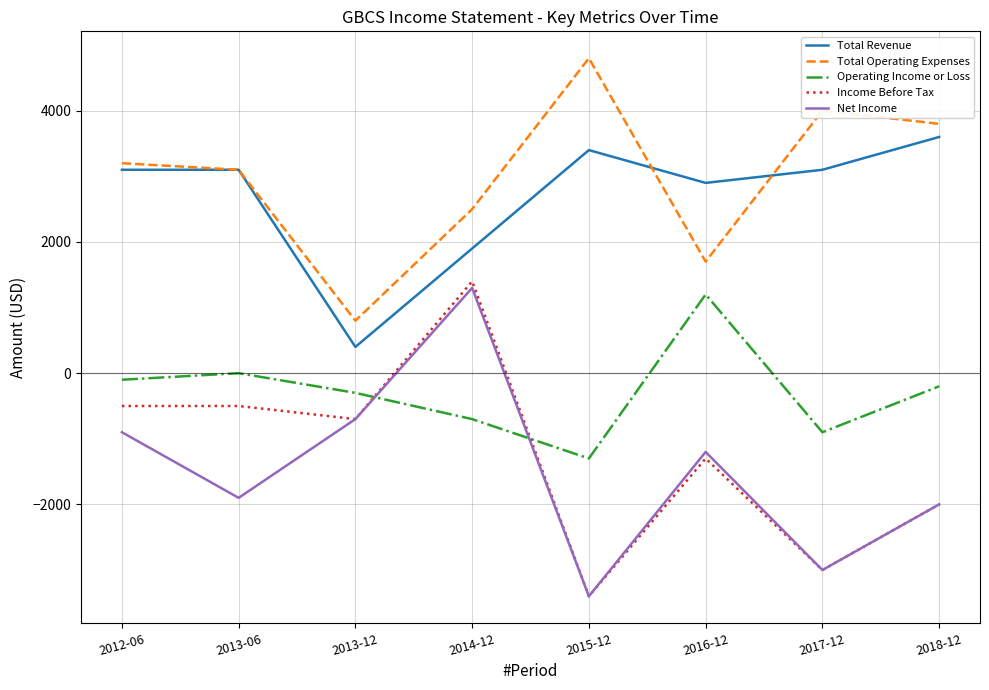

What is the approximate value of Total Operating Expenses at 2013-12, to the nearest 50?

800